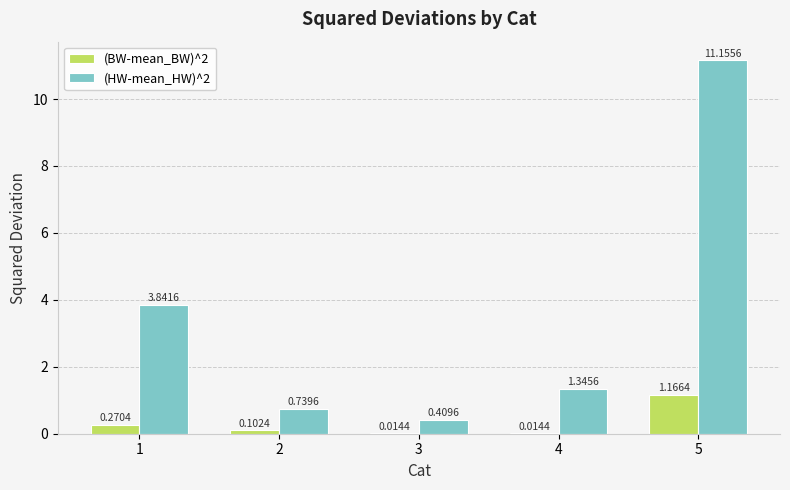

Is it true that (HW-mean_HW)^2 equals 11.2 at 5?

True